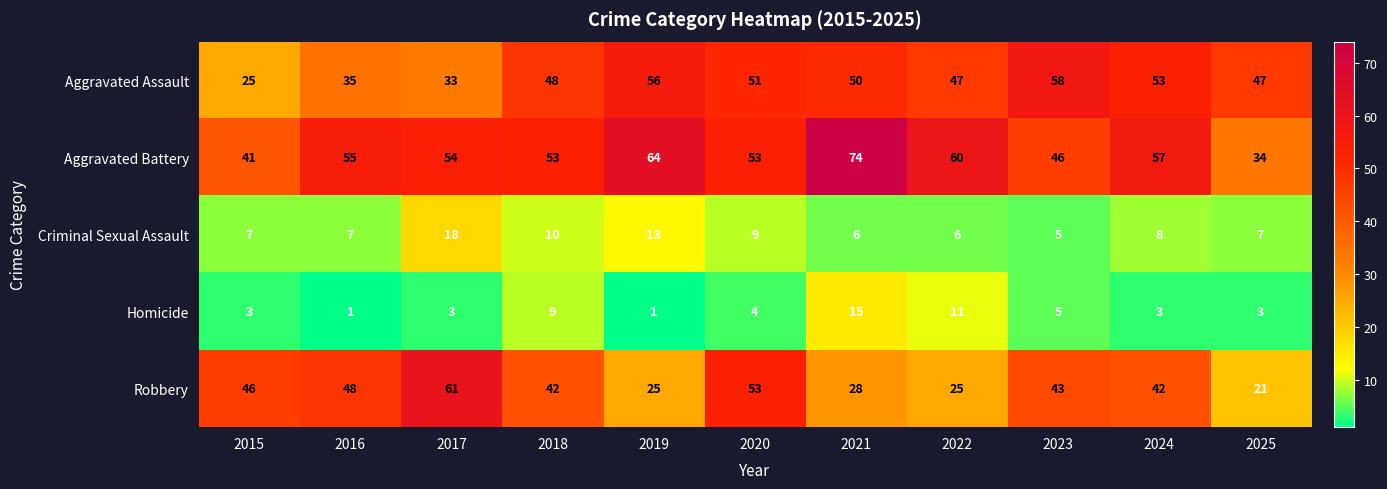

What is the difference between the highest and lowest values at 2018?

44